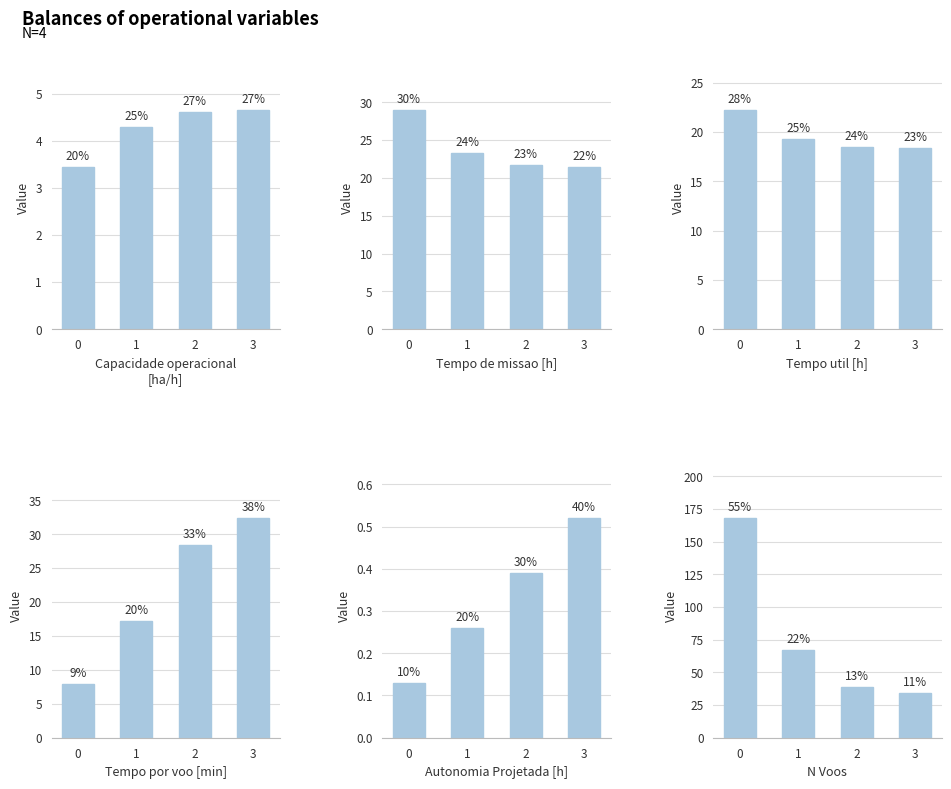

What are all the series names shown in the legend?

Capacidade operacional [ha/h], Tempo de missao [h], Tempo util [h], Tempo por voo [min], Autonomia Projetada [h], N Voos